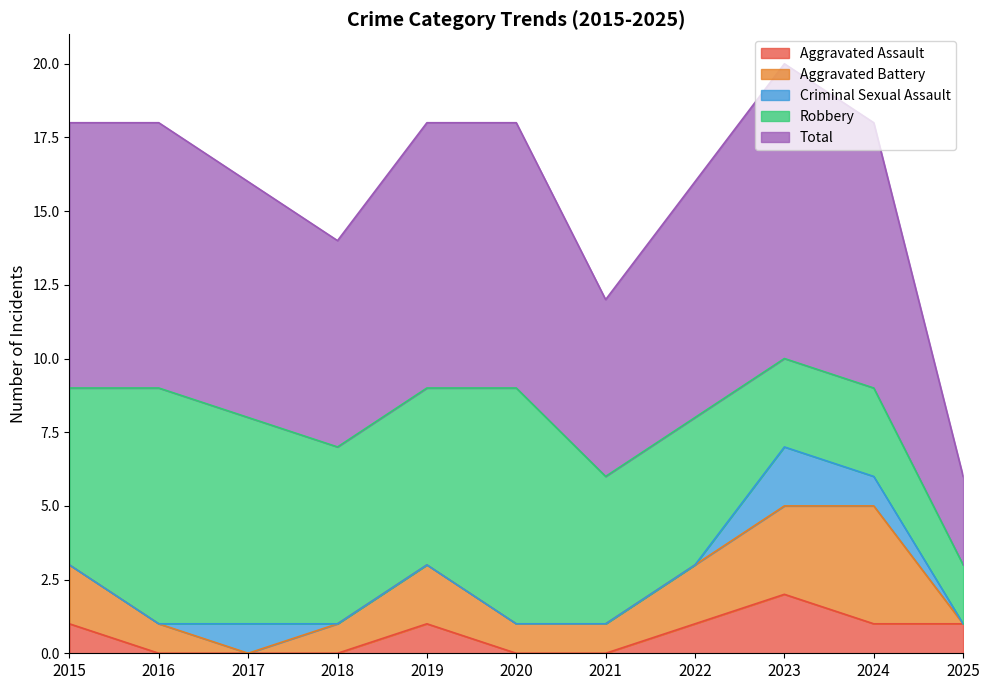

How many times do Aggravated Battery and Aggravated Assault cross each other?

1